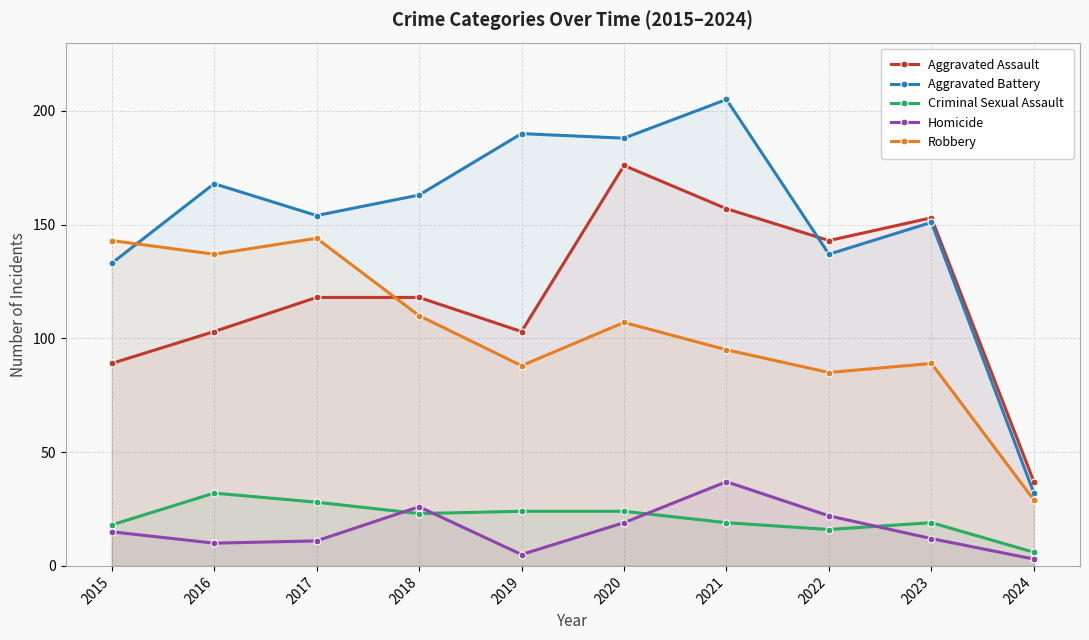

Where is Aggravated Battery nearest to the value 118?

2015